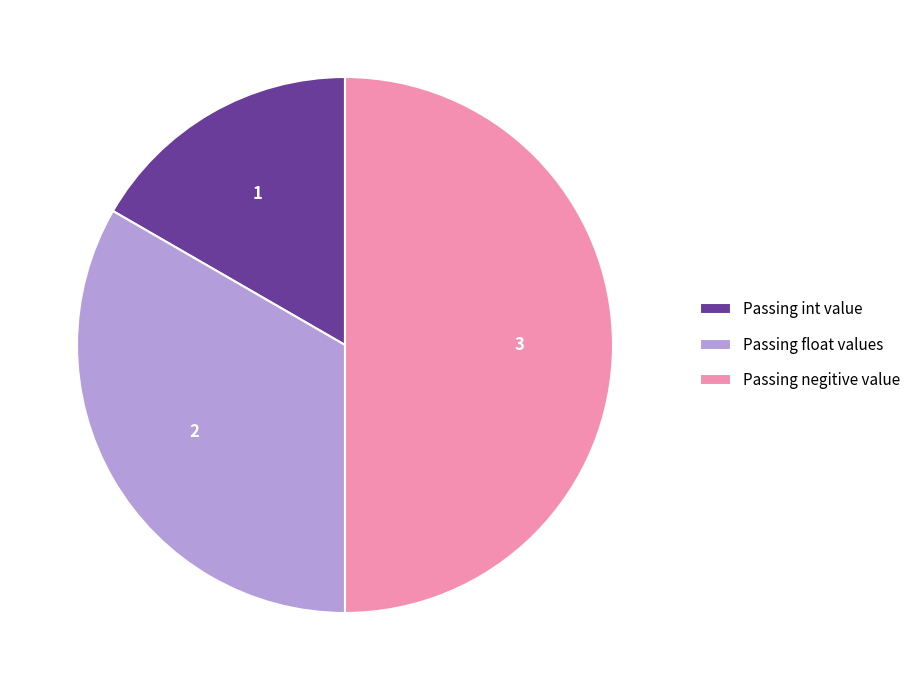

Which has a higher value, Passing float values or Passing int value?

Passing float values